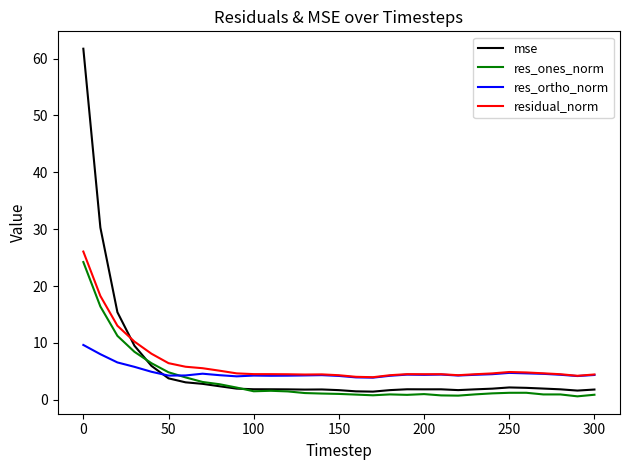

How many intersections are there between mse and residual_norm?

1